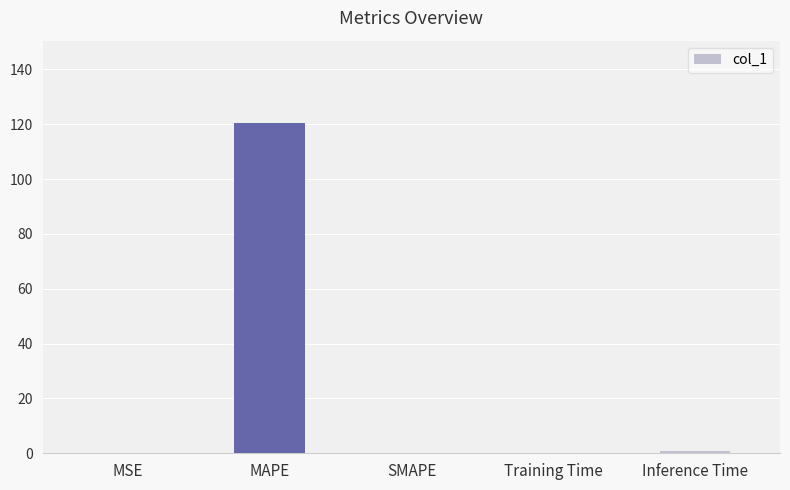

What is the maximum value shown in the chart?

120.4